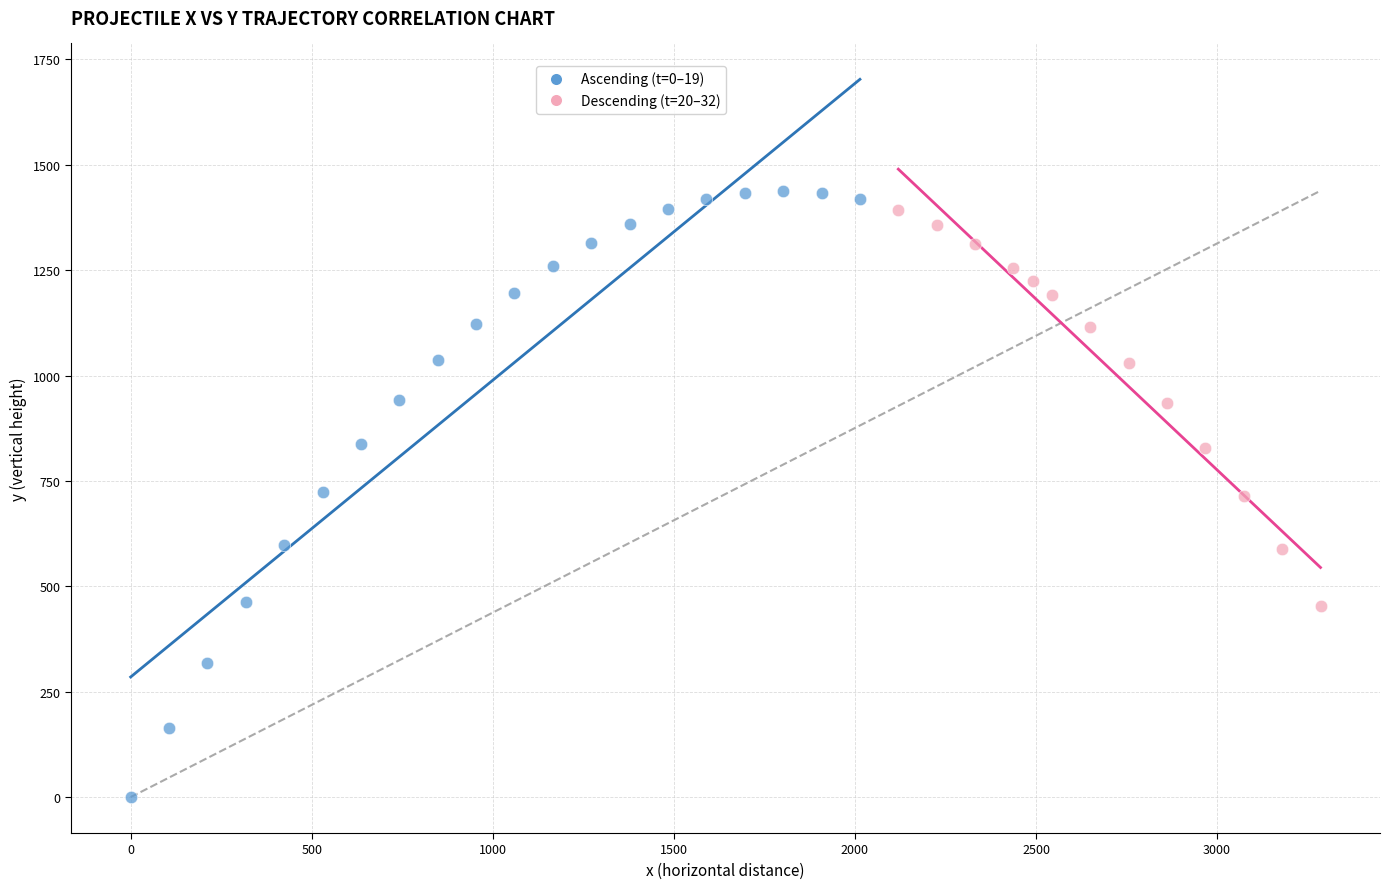

Which series has the widest spread of Y values?

Ascending (t=0–19)